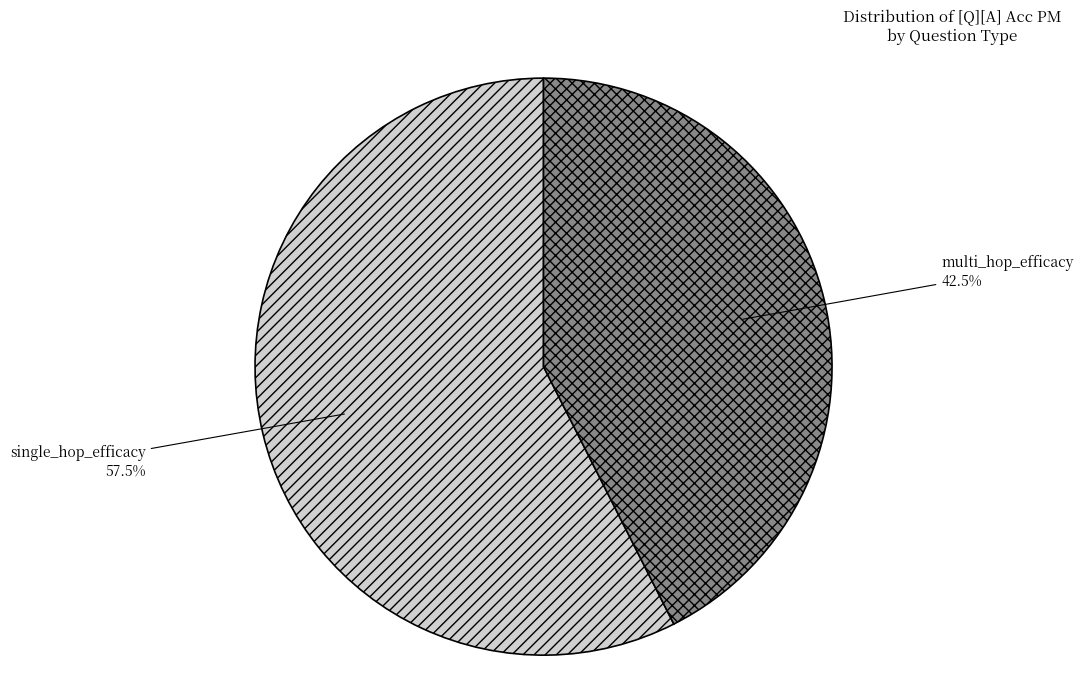

How many segments does this pie chart have?

2